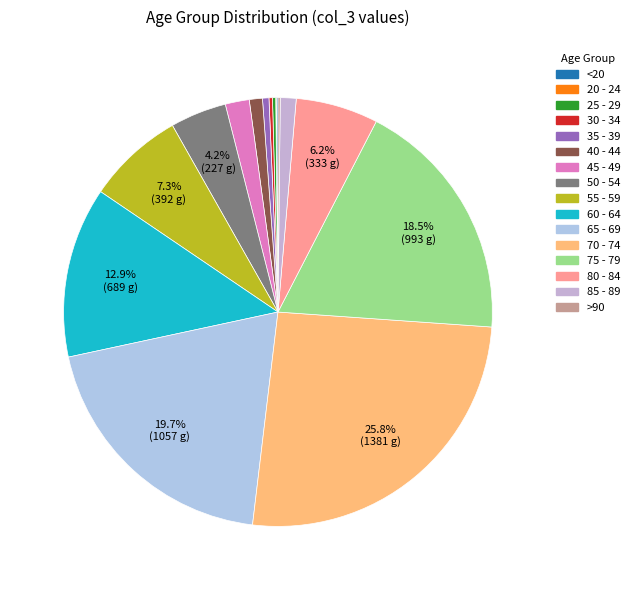

True or false: 75 - 79 accounts for 19% of the total.

True